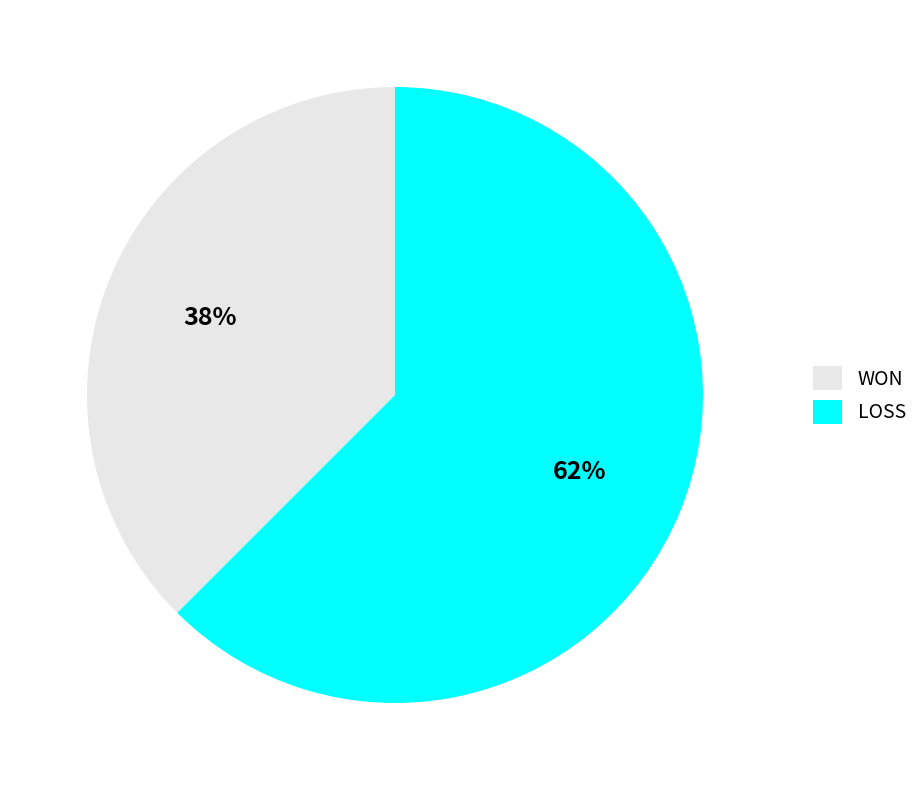

Is LOSS the majority of the pie?

Yes